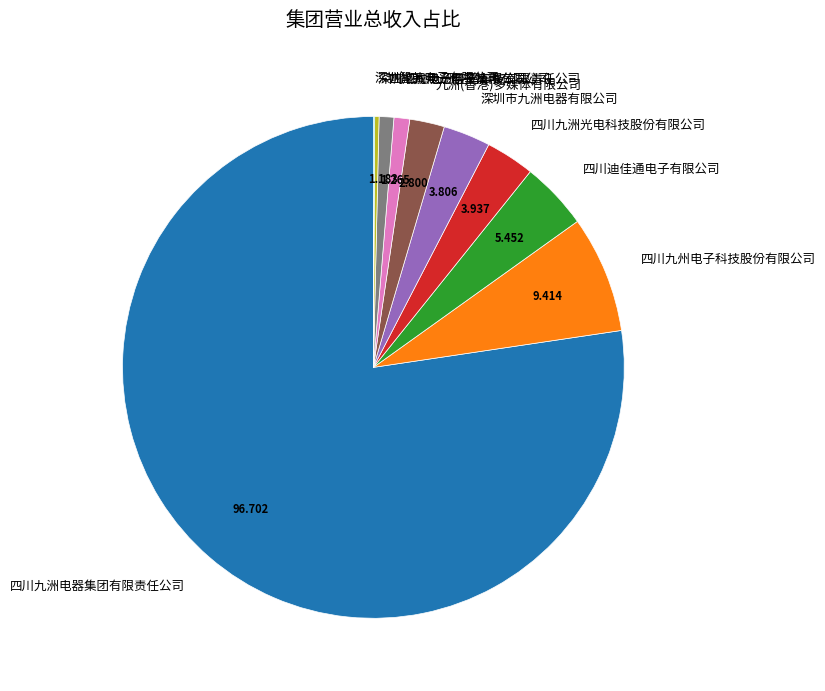

Is there a majority slice in this chart?

Yes